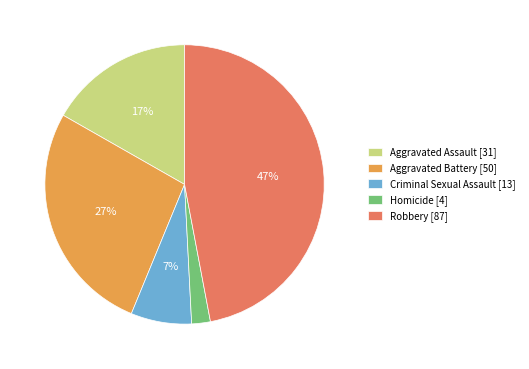

What percentage is the Aggravated Assault slice, to the nearest percent?

17%